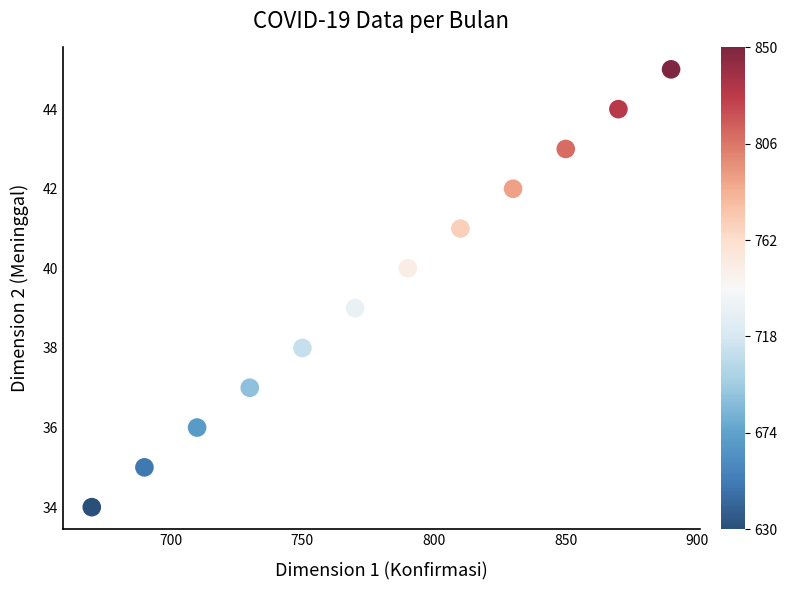

What is the range of X values (max minus min)?

220